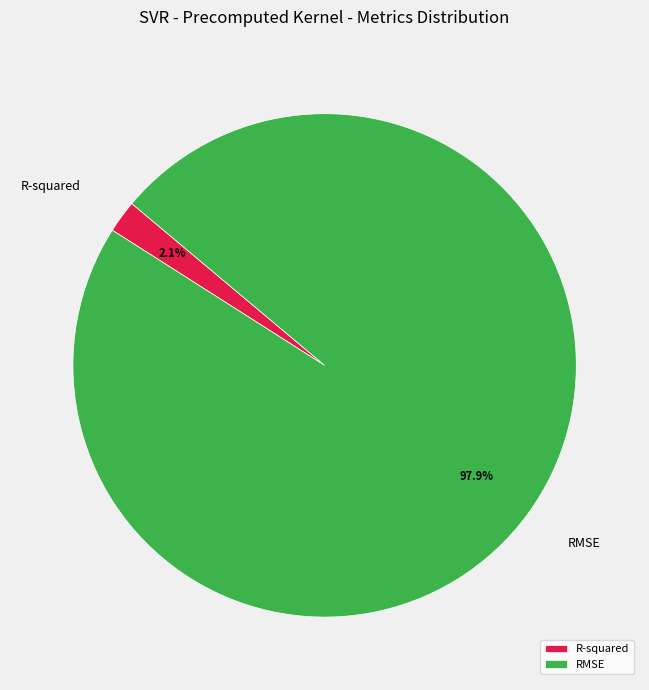

Is it true that RMSE is 98% of the pie?

True